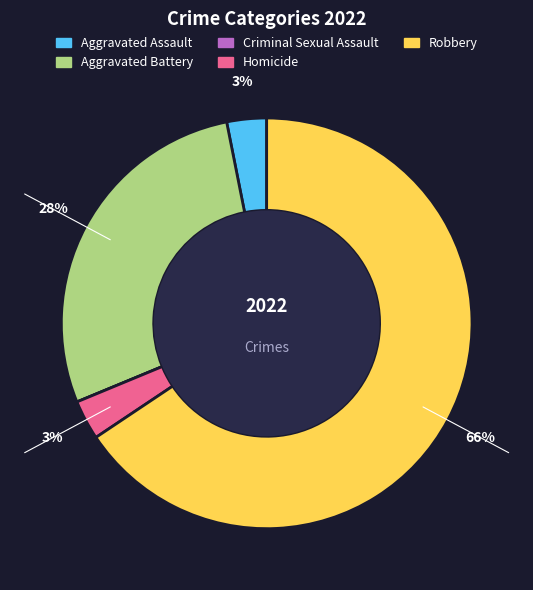

Which slice is the largest?

Robbery